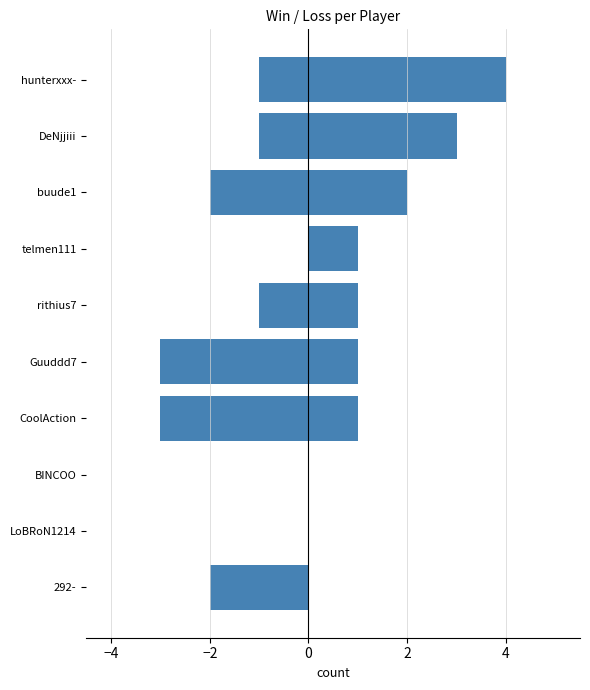

Is the value of Loss at BINCOO greater than the value of Win at rithius7?

No